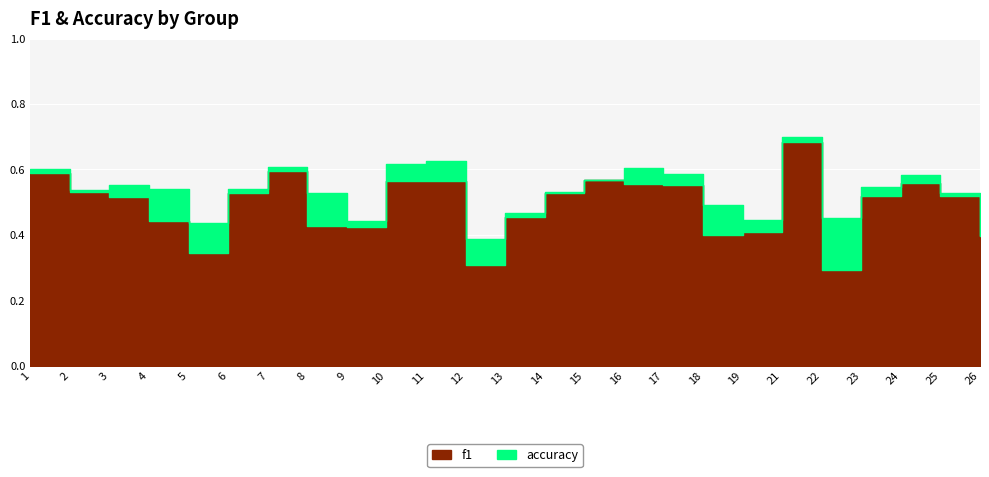

Is the value of f1 at 26 greater than the value of accuracy at 24?

No